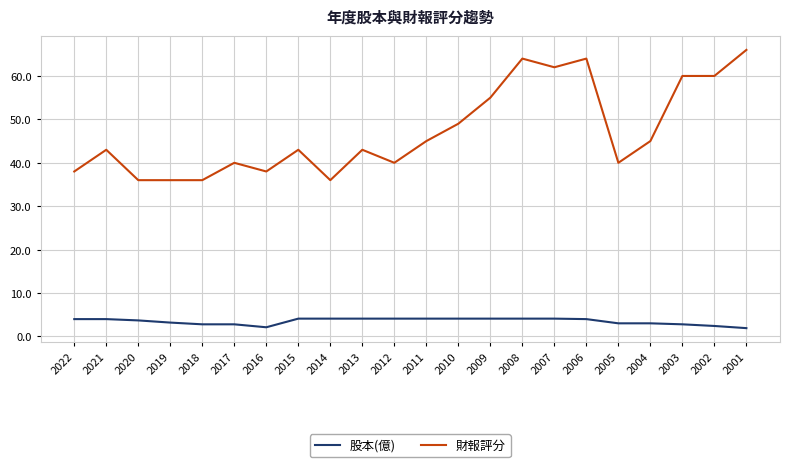

Rank the series by their maximum value, from highest to lowest.

財報評分, 股本(億)